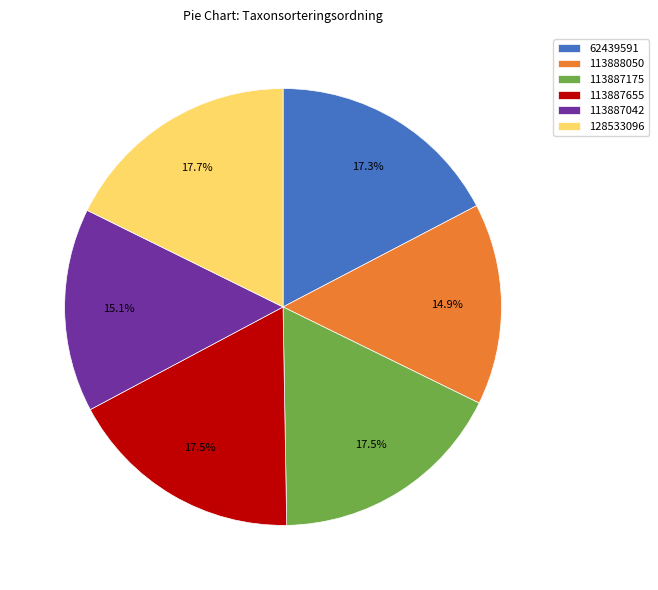

Is there a majority slice in this chart?

No